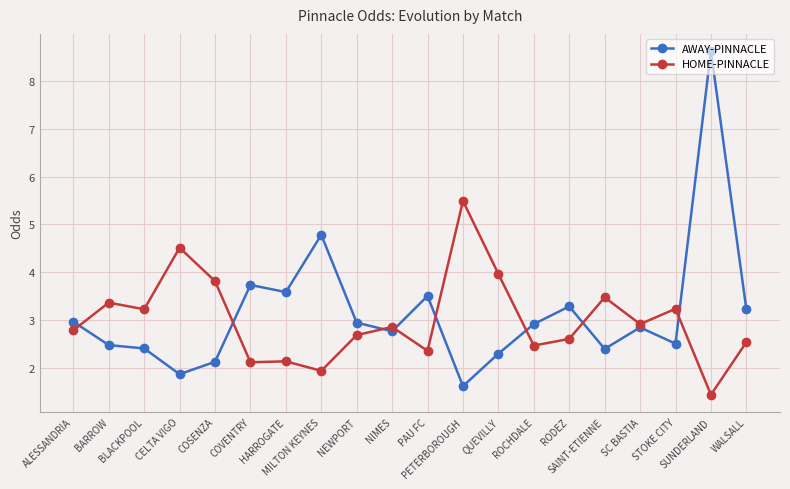

List the series in order of their peak value, lowest first.

HOME-PINNACLE, AWAY-PINNACLE